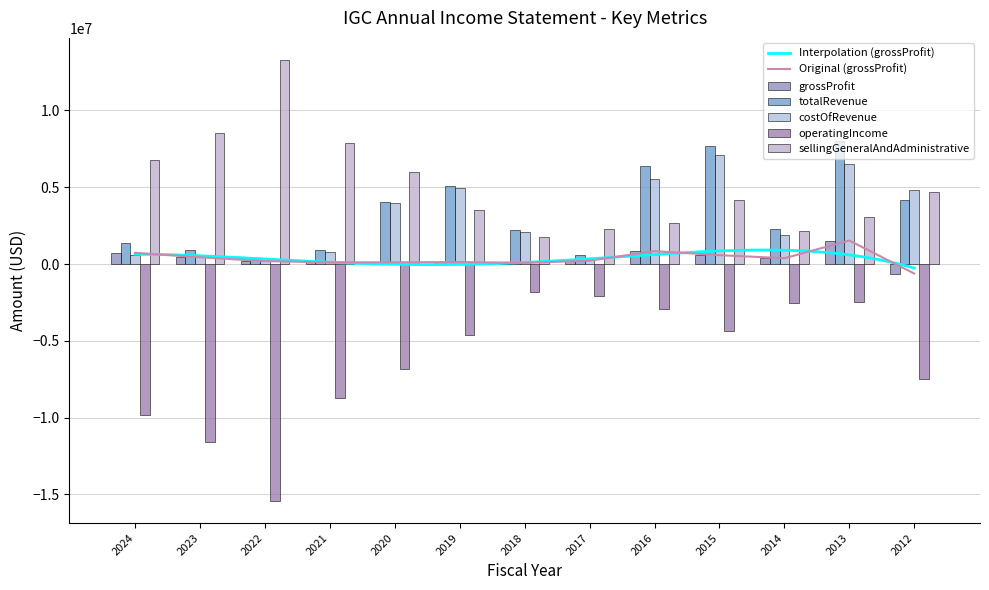

What is the average value of the operatingIncome series?

-6203249